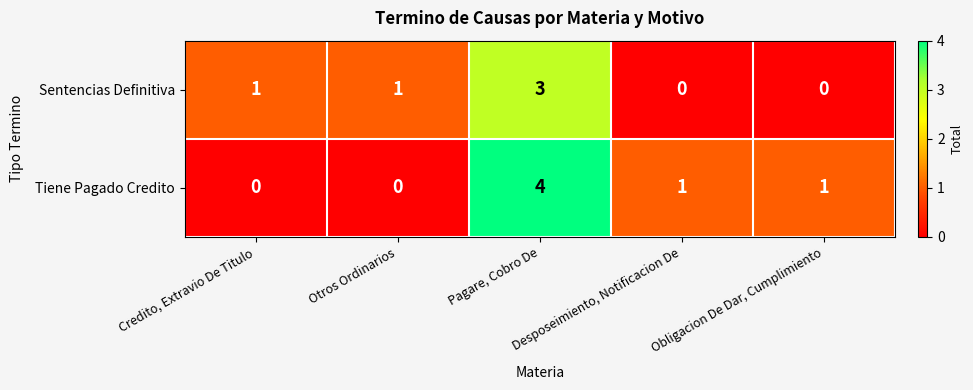

Which series has the largest range (max minus min)?

Tiene Pagado Credito